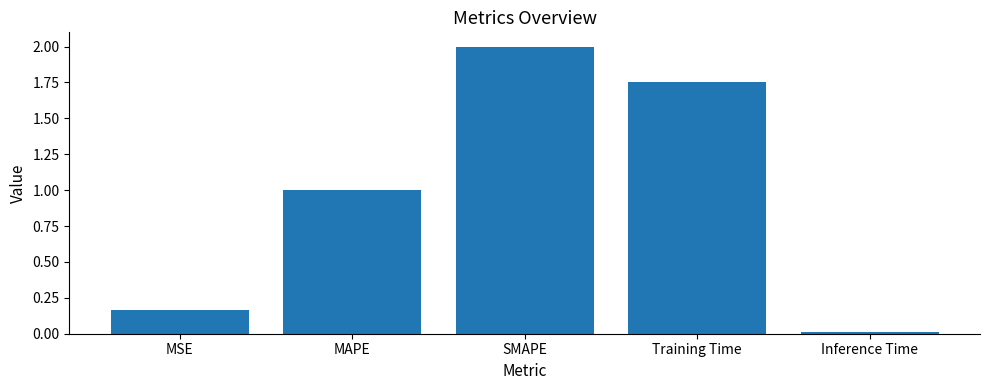

What position from the left is SMAPE?

3